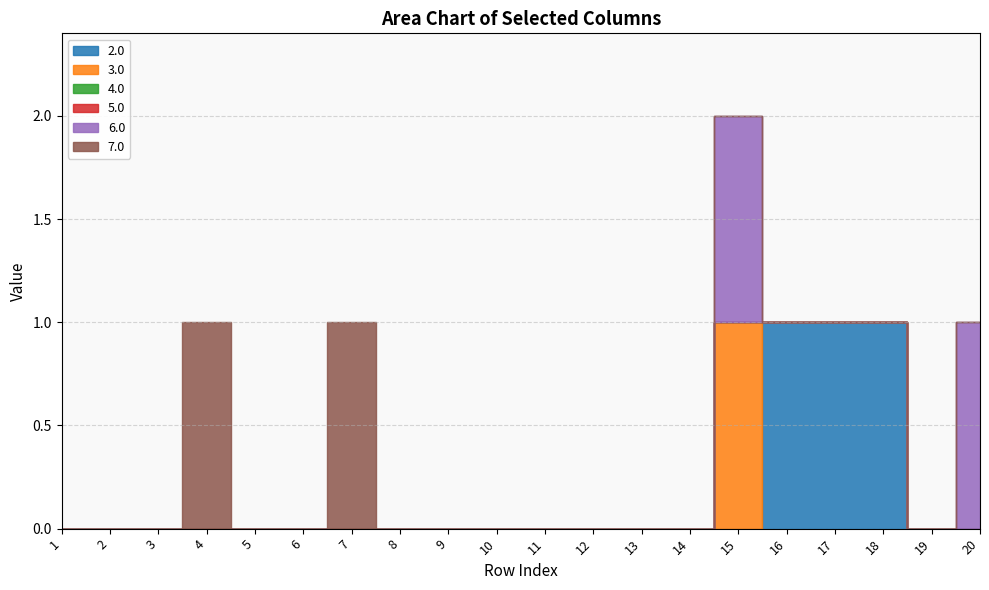

In 7.0, how many points are higher than both neighbors (excluding endpoints)?

2